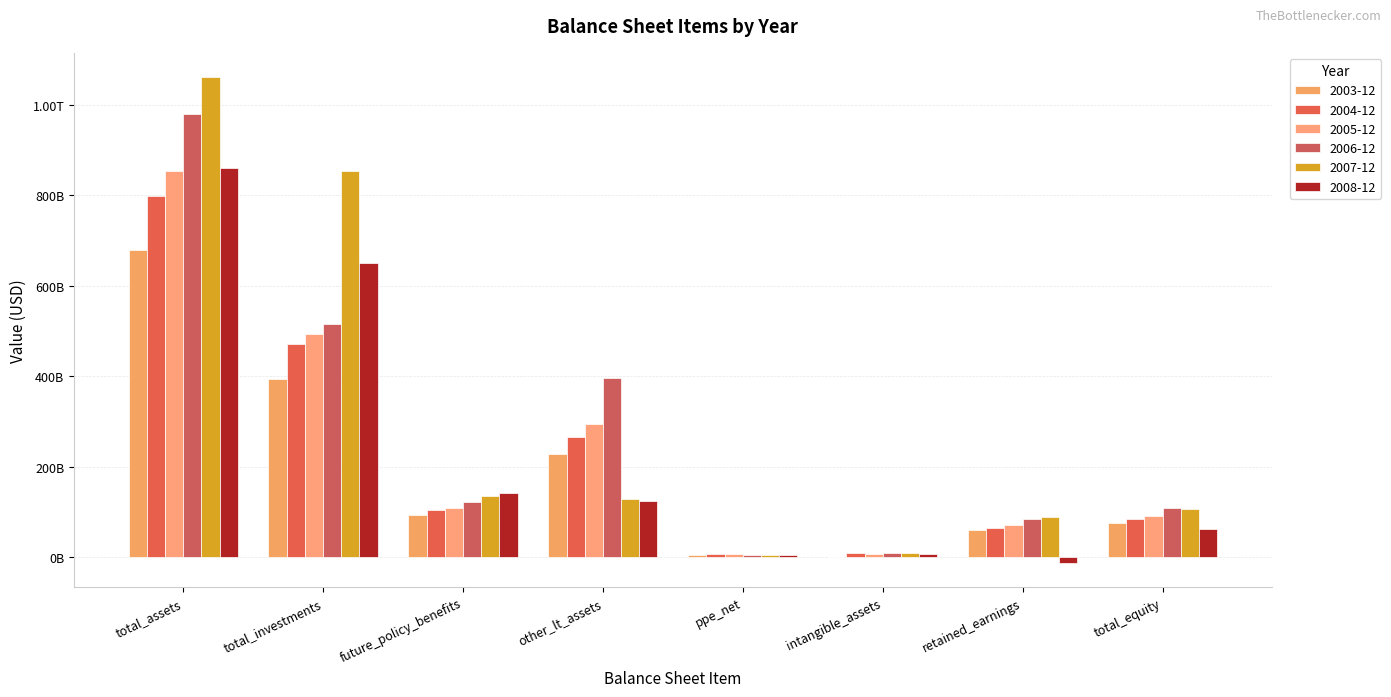

The value of 2005-12 at future_policy_benefits is 108807000000. True or false?

True